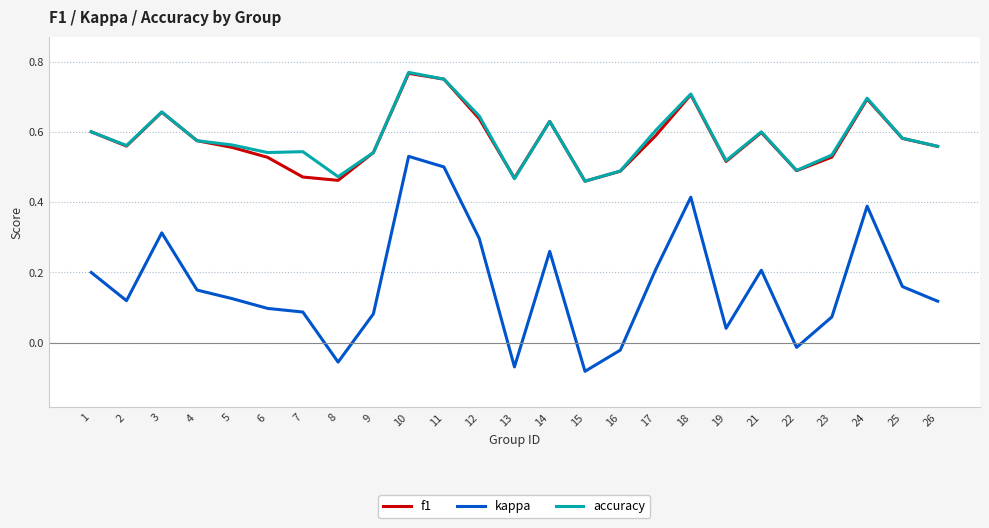

Where is the first local minimum for f1?

2